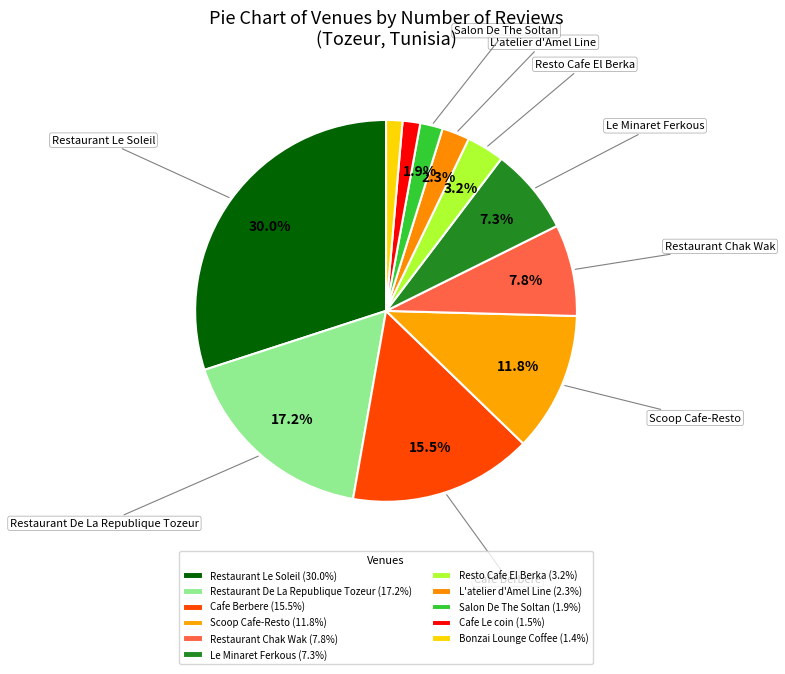

Does Cafe Le coin represent more than half of the total?

No